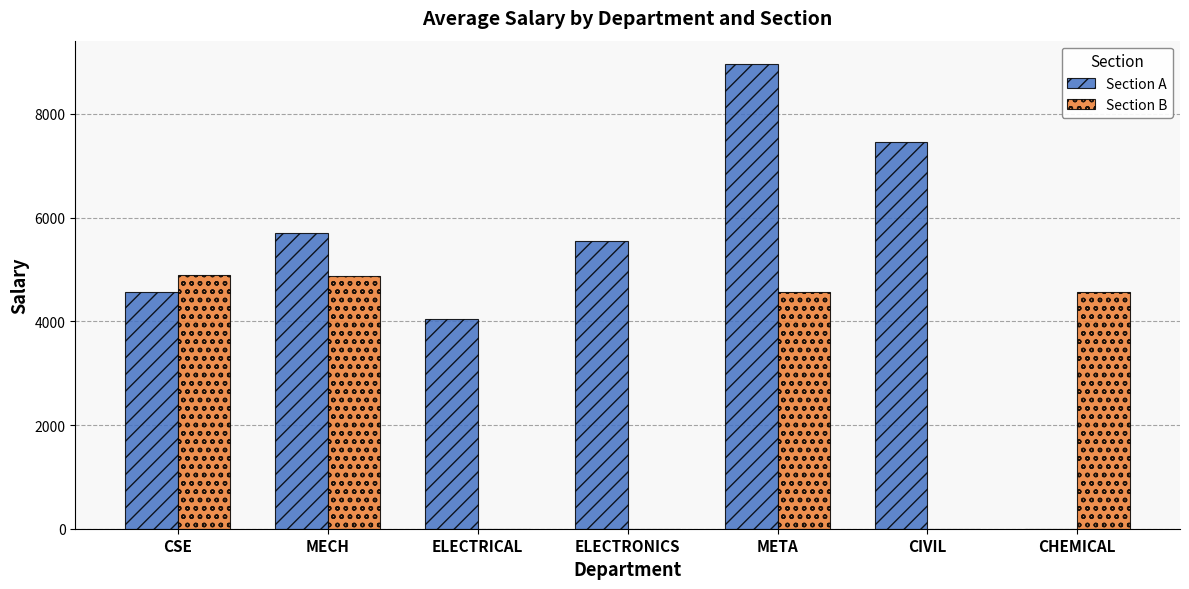

Are the bars horizontal?

No